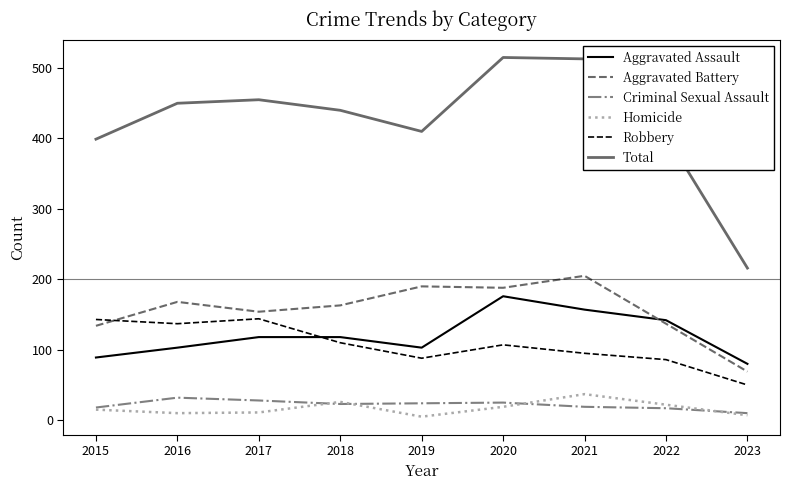

Is the value of Robbery at 2022 greater than the value of Aggravated Assault at 2022?

No